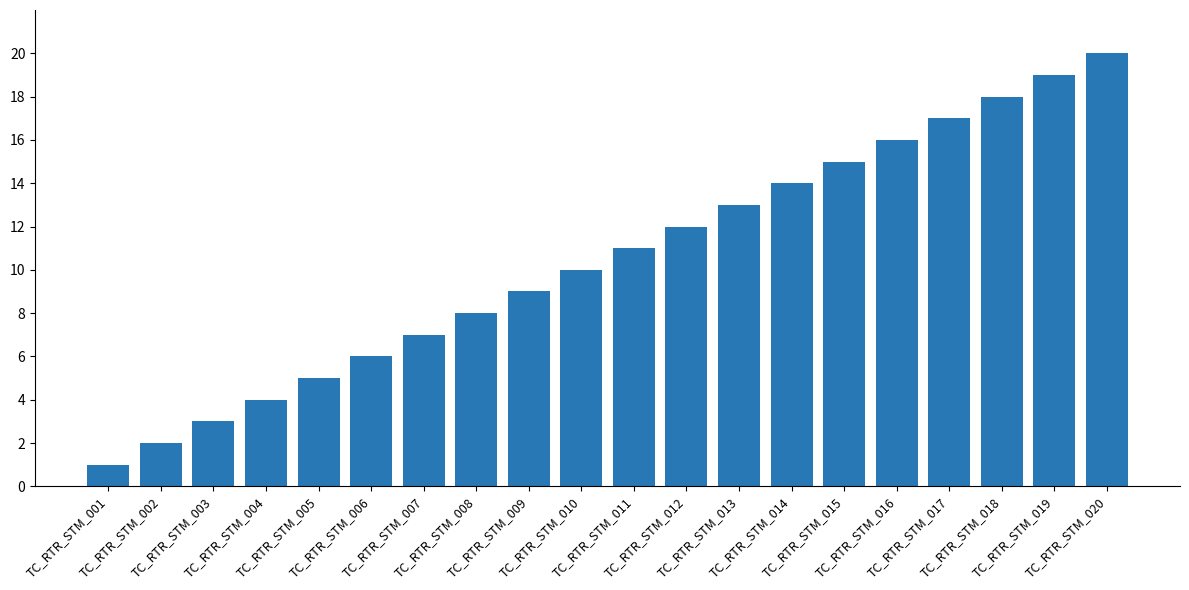

Which category has the highest value across all series?

TC_RTR_STM_020